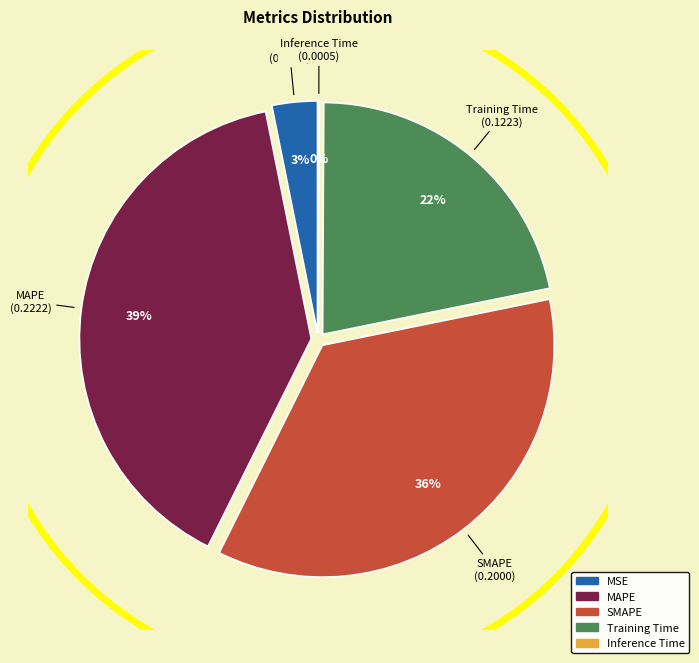

To the nearest percent, what percentage of the pie is SMAPE?

36%